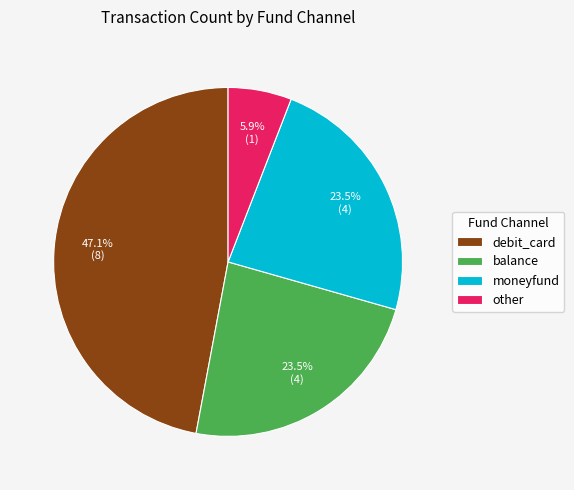

True or false: other accounts for 1% of the total.

False